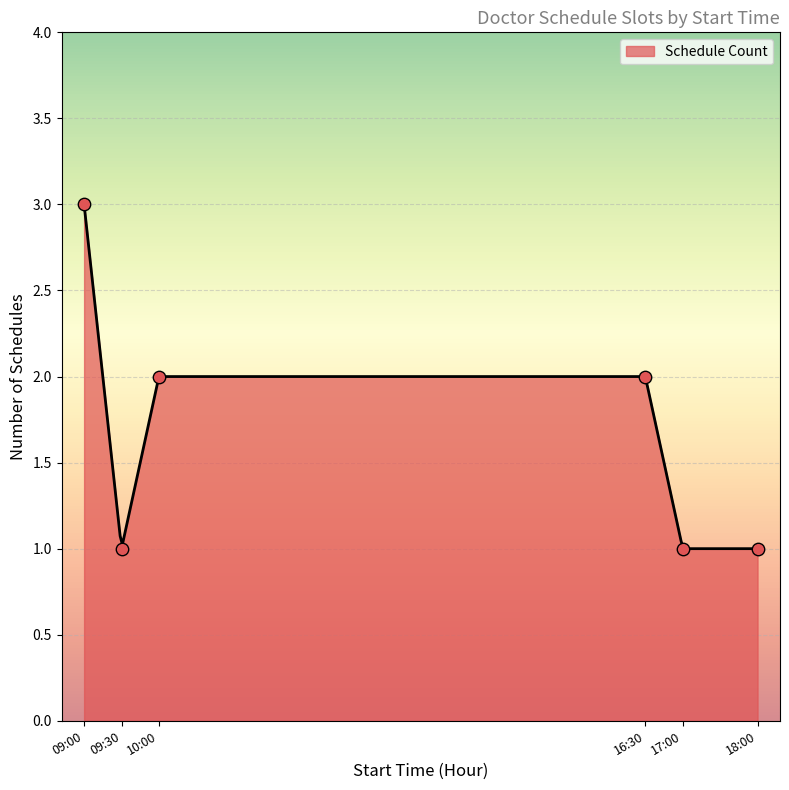

What is the maximum value for Schedule Count?

3.0